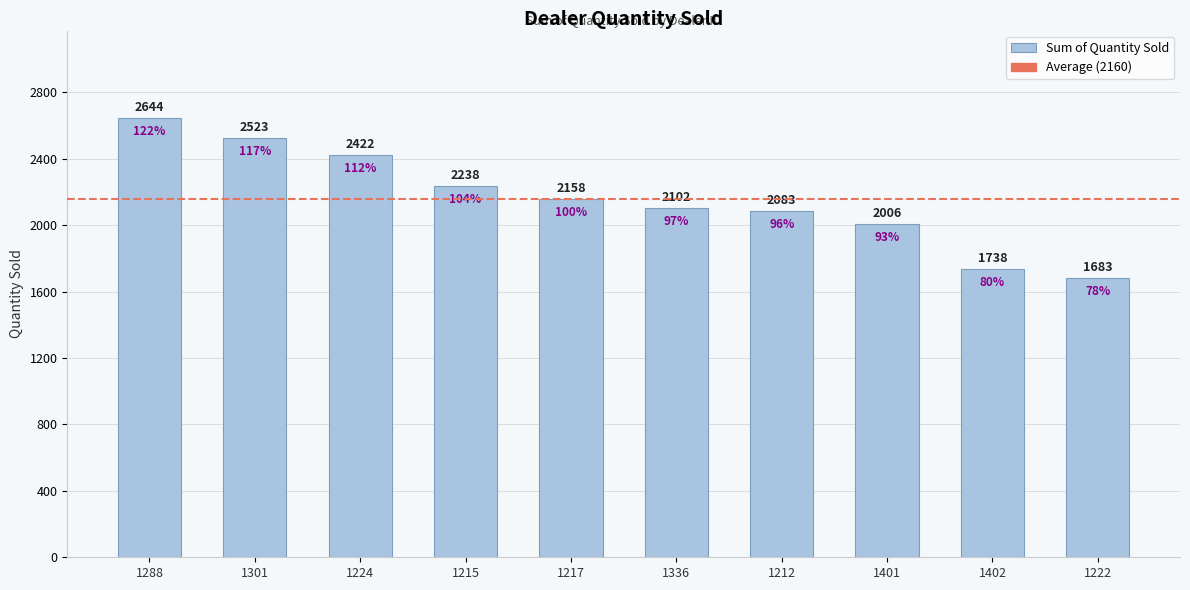

Reading right to left, list all the values displayed in this chart.

1222=1683	1402=1738	1401=2006	1212=2083	1336=2102	1217=2158	1215=2238	1224=2422	1301=2523	1288=2644